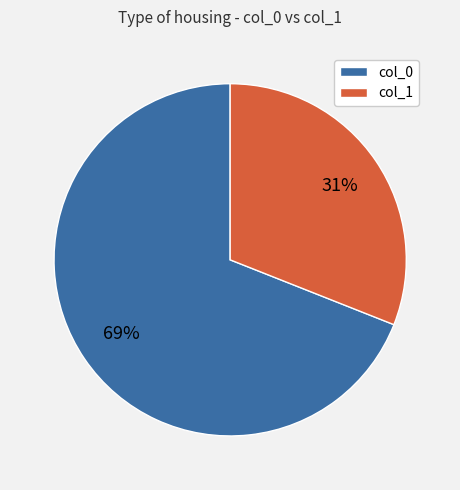

To the nearest percent, what is the difference between the largest and smallest slice percentages?

38%